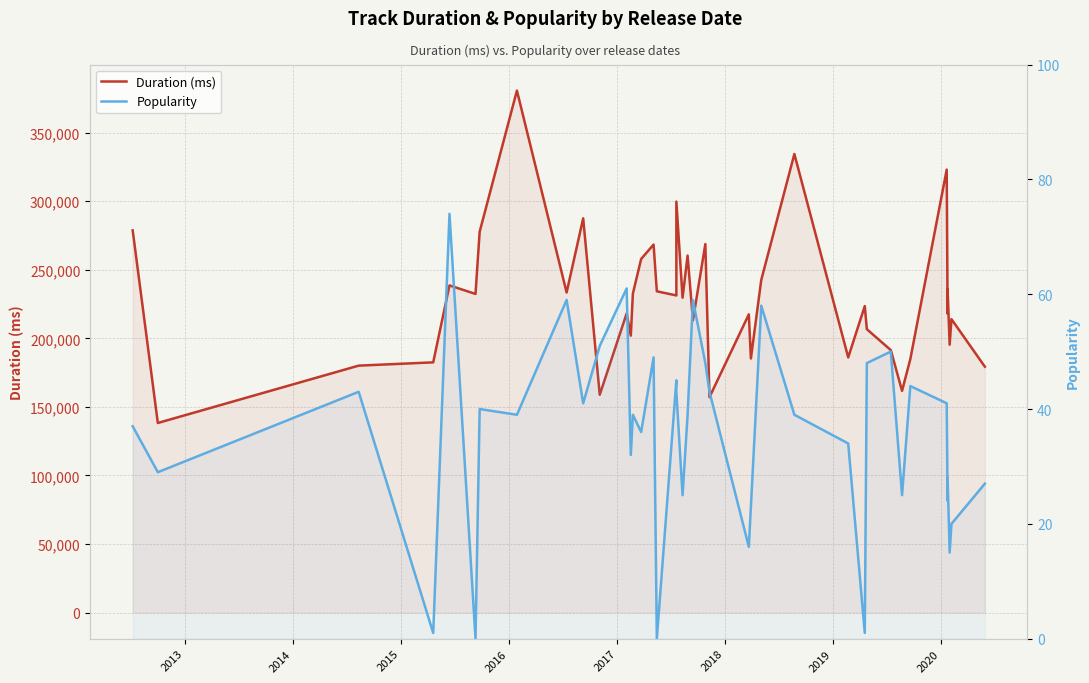

In Popularity, how many points are lower than both neighbors (excluding endpoints)?

14